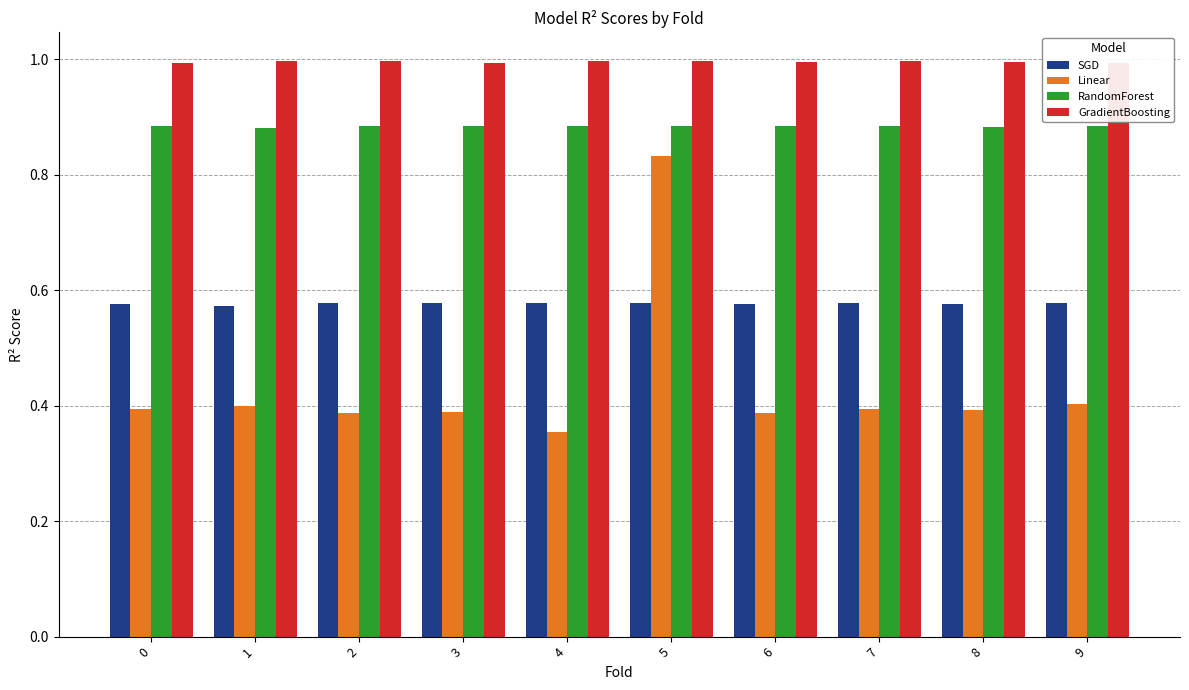

What value does the GradientBoosting series have at 0?

1.0